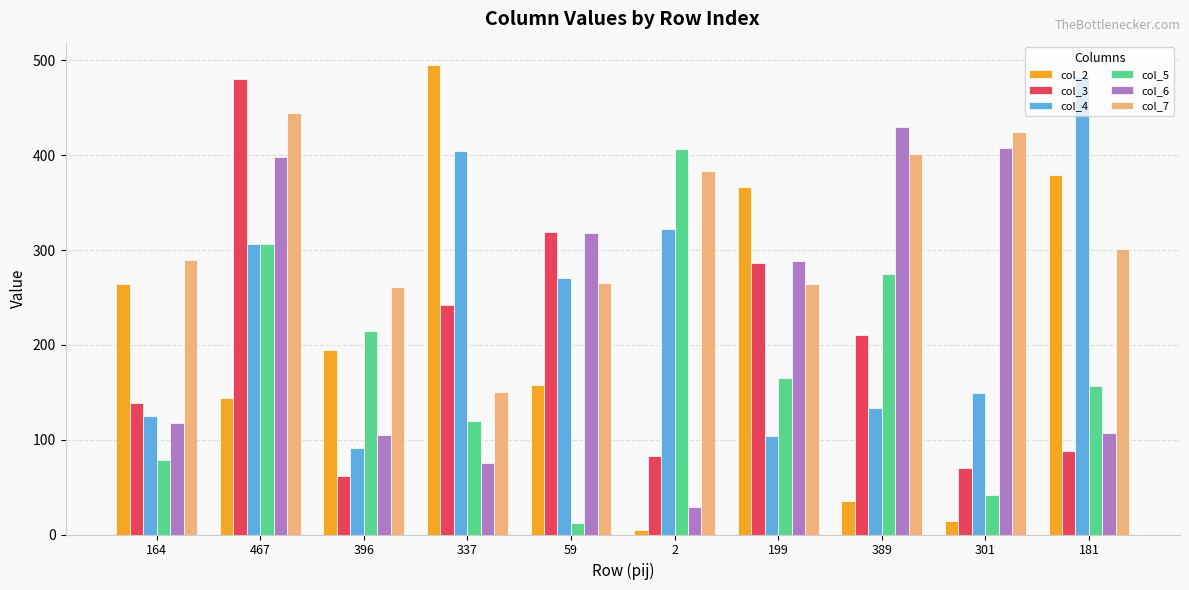

At which category is the sum across all series the highest?

467